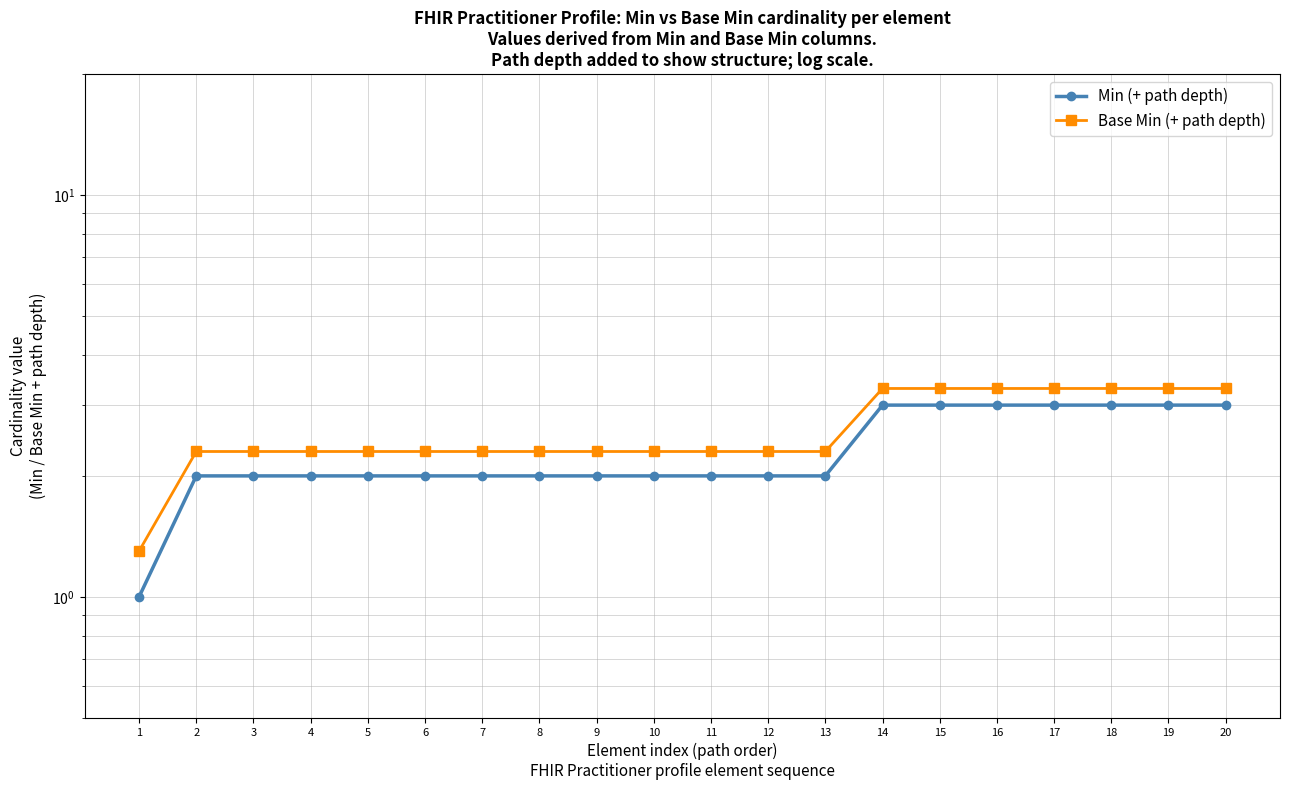

What is the difference between the maximum and minimum values in the Min (+ path depth) series?

2.0